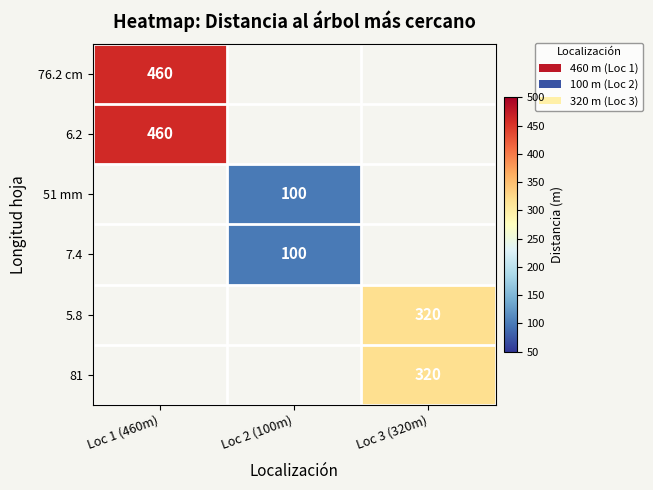

At which label does 6.2 reach its minimum?

Loc 1 (460m)